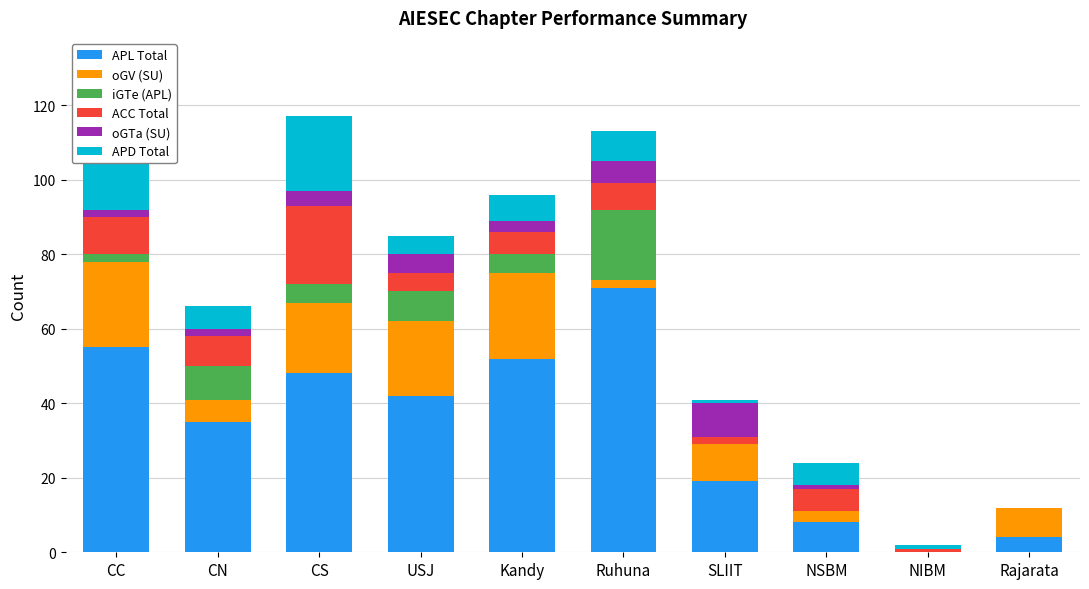

What is the total value across all series at Rajarata?

12